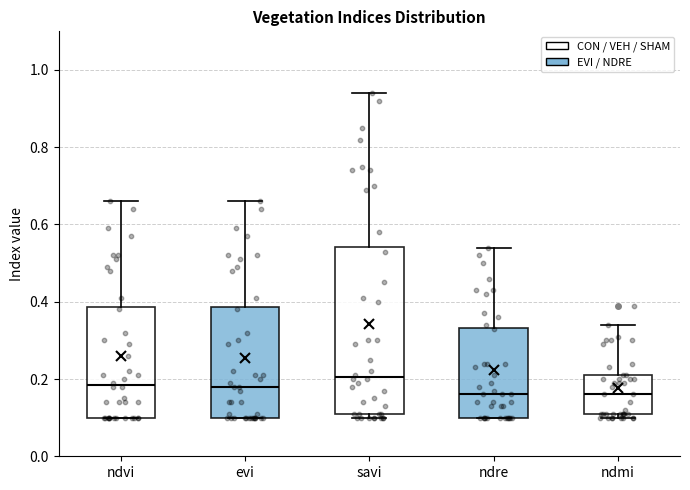

Which box's median line is the highest?

savi